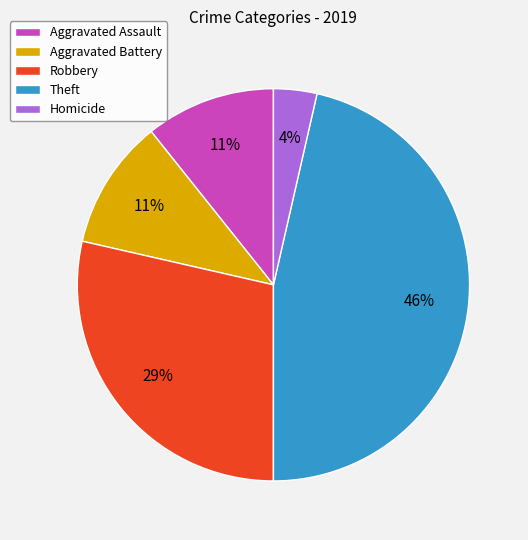

The Robbery slice represents 21% of the pie. True or false?

False